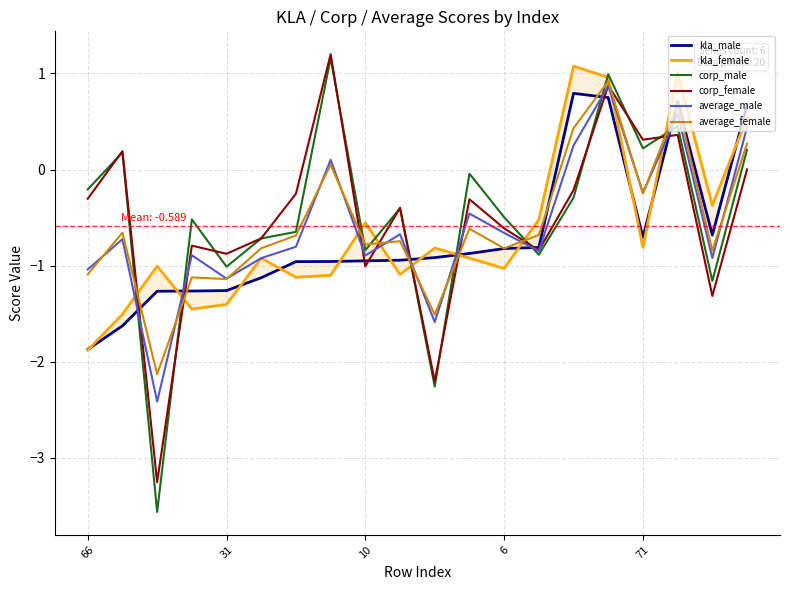

The value of corp_female at 6 is -0.4. True or false?

False